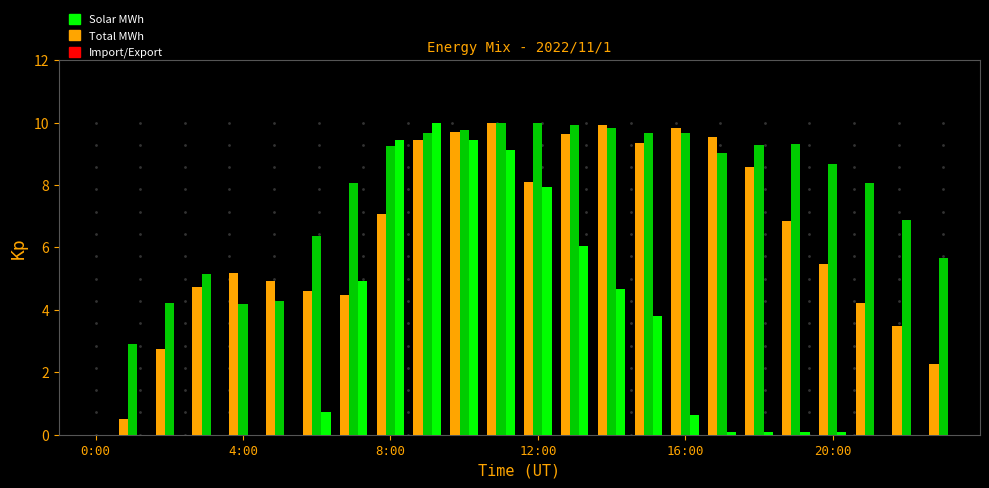

What is the maximum value shown in the chart?

10.0